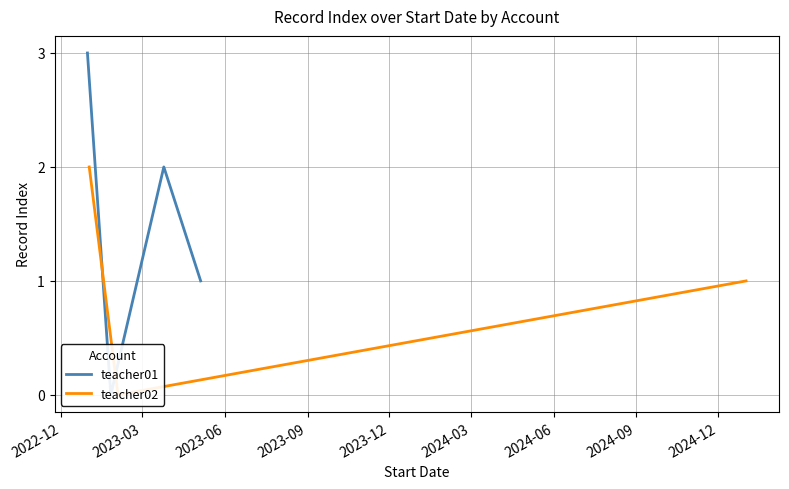

What is the change in value from 2022-12 to 2023-06?

-1